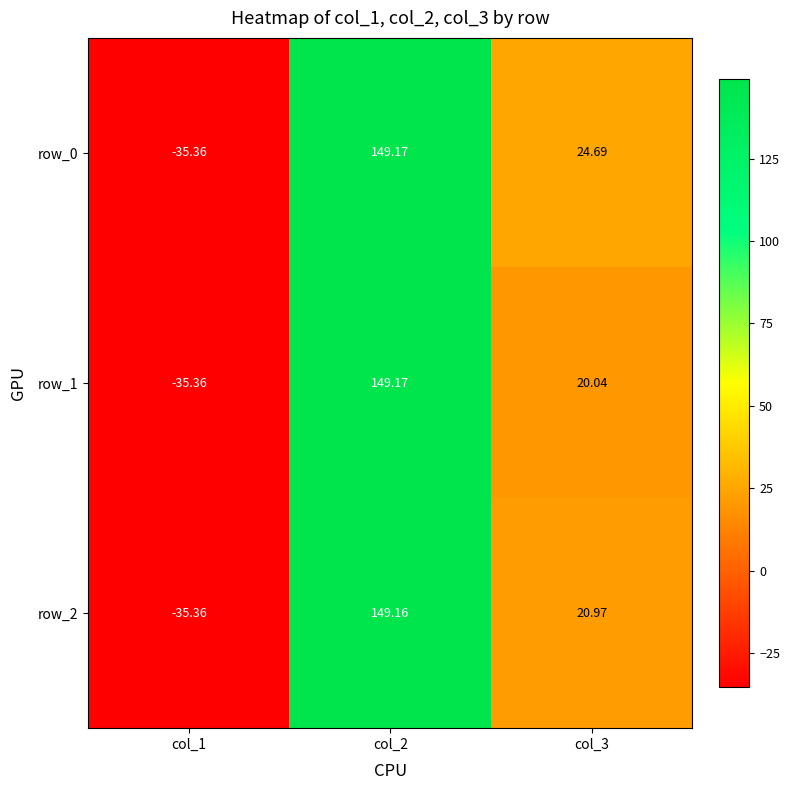

Reading left to right, transcribe all the data shown in this chart.

row_0: col_1=-35.4	col_2=149.2	col_3=24.7
row_1: col_1=-35.4	col_2=149.2	col_3=20.0
row_2: col_1=-35.4	col_2=149.2	col_3=21.0